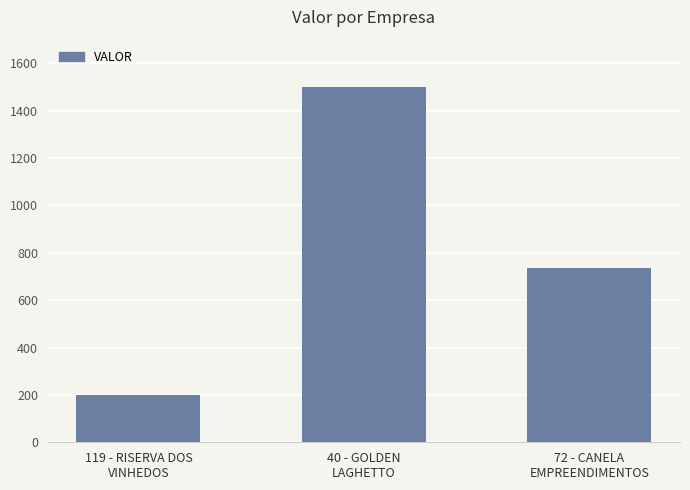

At which category does the chart reach its minimum across all series?

119 - RISERVA DOS
VINHEDOS